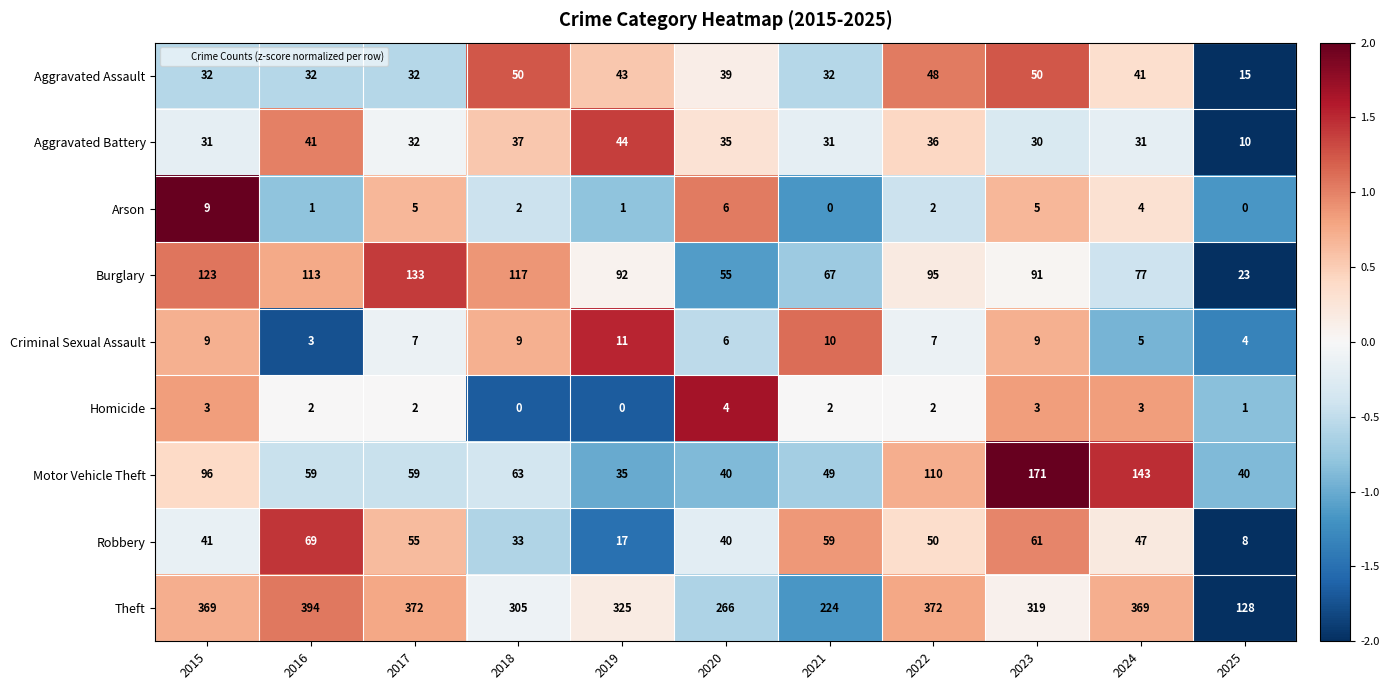

What is the difference between the Theft values at 2017 and 2020?

106